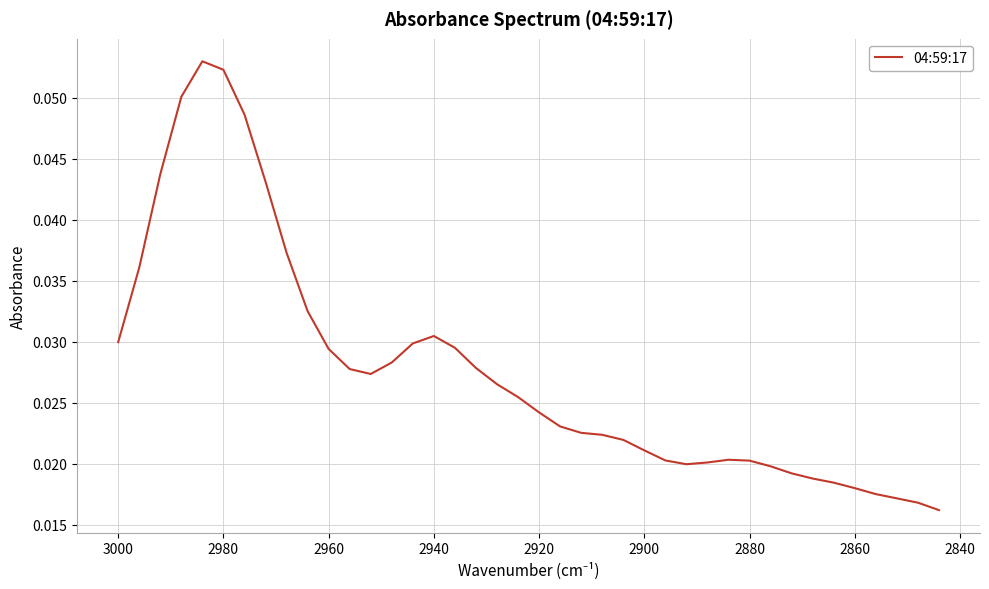

Reading right to left, what are all the values shown in this chart?

0.0	0.0	0.0	0.0	0.0	0.0	0.0	0.0	0.0	0.0	0.0	0.0	0.0	0.0	0.0	0.0	0.0	0.0	0.0	0.0	0.0	0.0	0.0	0.0	0.0	0.0	0.0	0.0	0.0	0.0	0.0	0.0	0.0	0.0	0.1	0.1	0.1	0.0	0.0	0.0